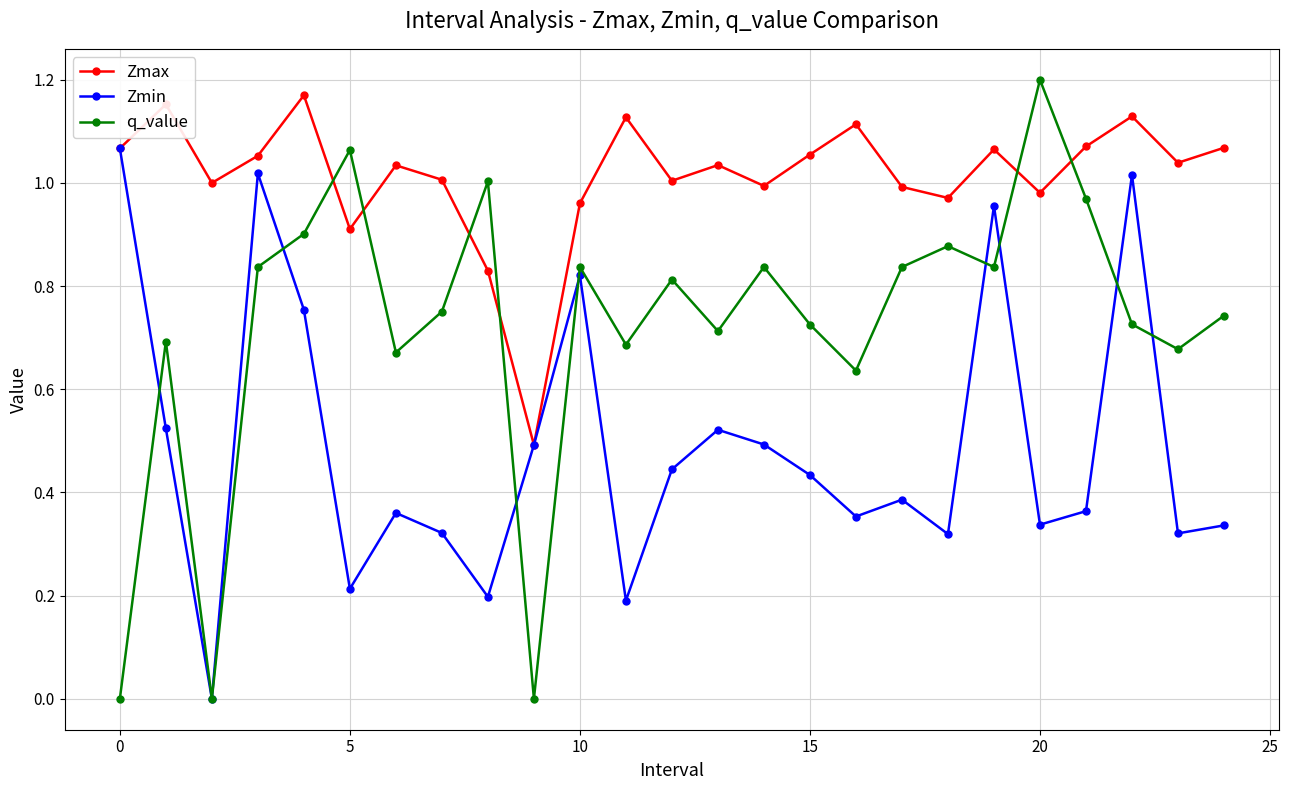

Rank the series by their average value, from highest to lowest.

Zmax, q_value, Zmin